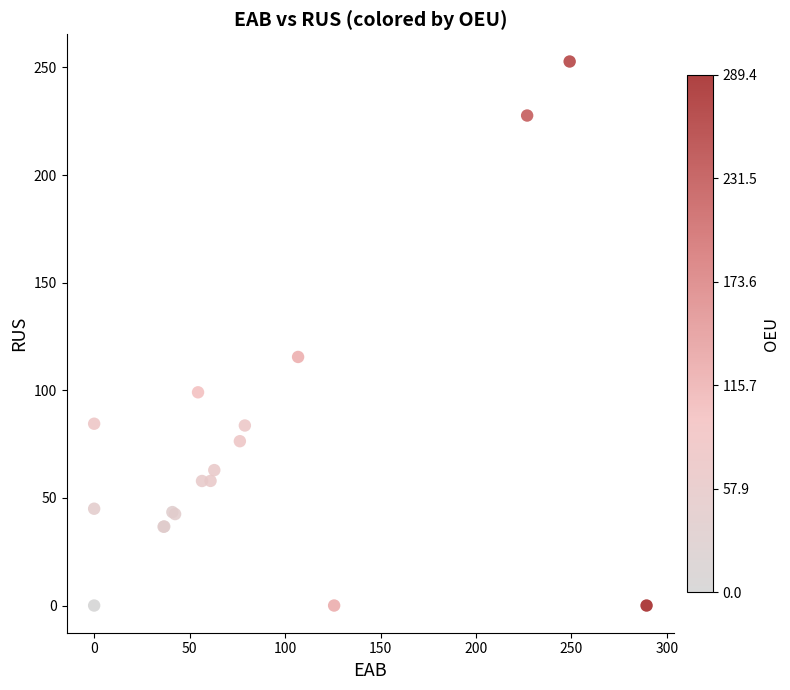

What Y value in the scatter plot is closest to 126?

115.5